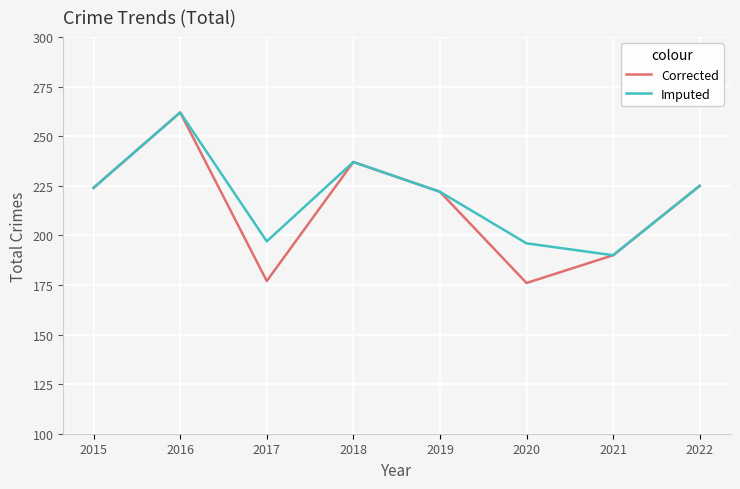

Which series has the largest range (max minus min)?

Corrected